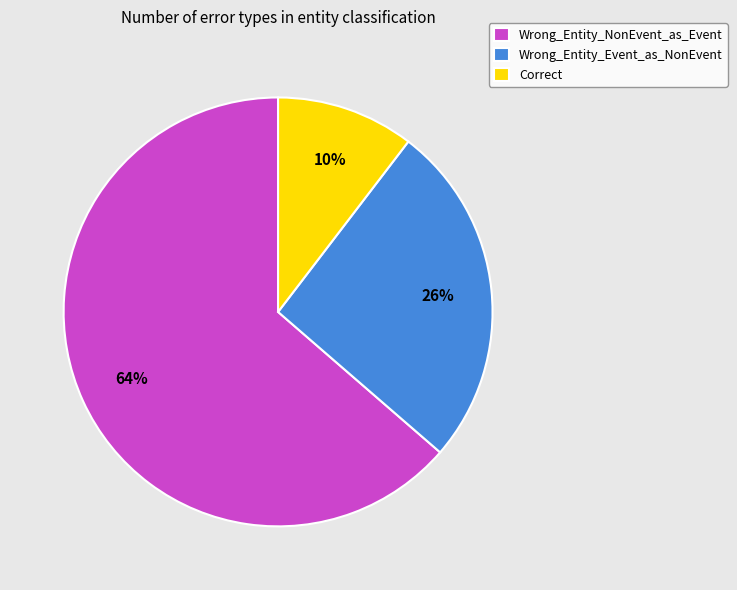

Rank the categories by value from highest to lowest.

Wrong_Entity_NonEvent_as_Event, Wrong_Entity_Event_as_NonEvent, Correct